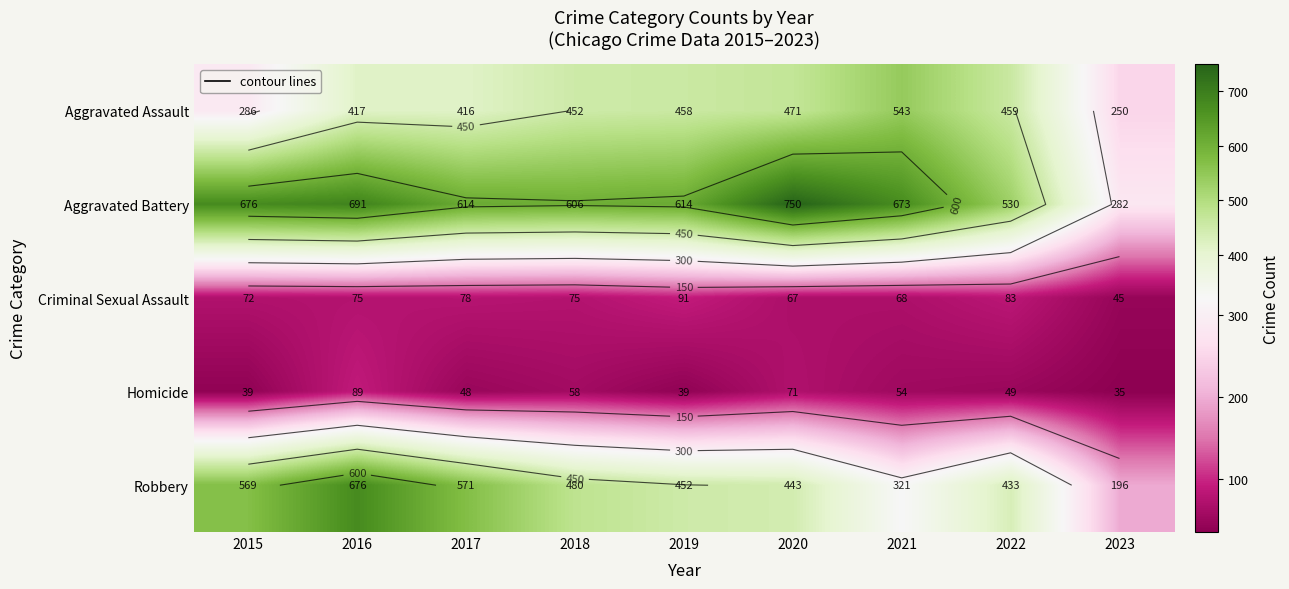

At which label is Aggravated Assault closest to 396?

2017